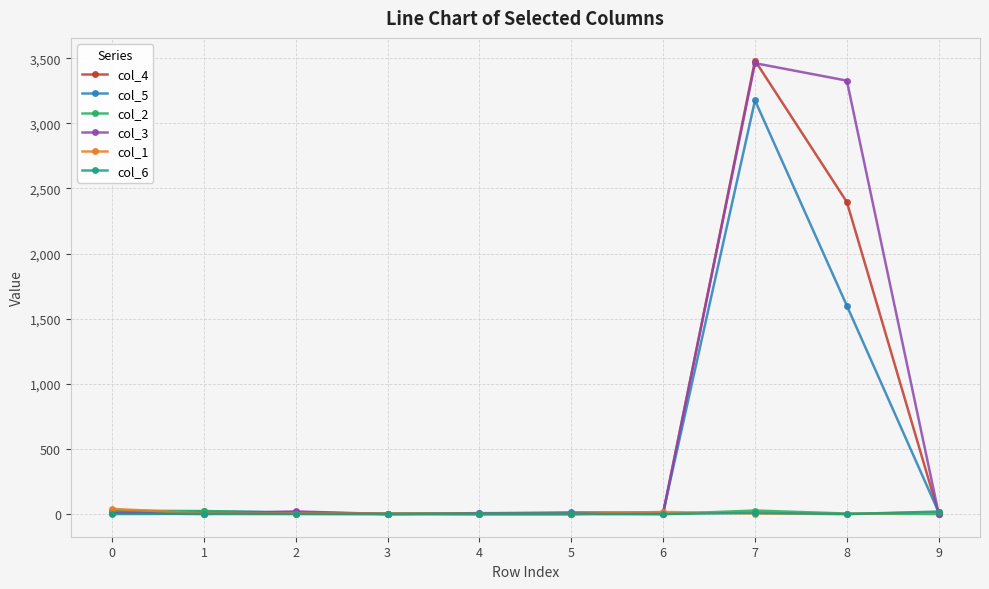

True or false: col_6 has more than 0 points higher than both neighbors.

True